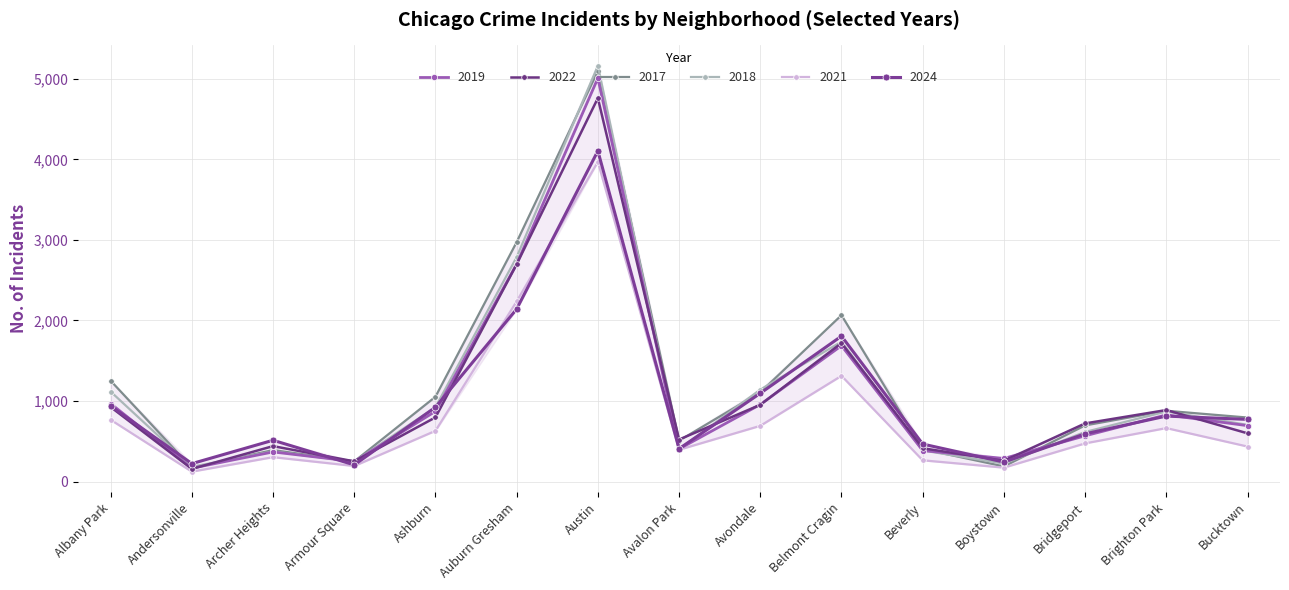

Is it true that 2021 equals 767 at Albany Park?

True